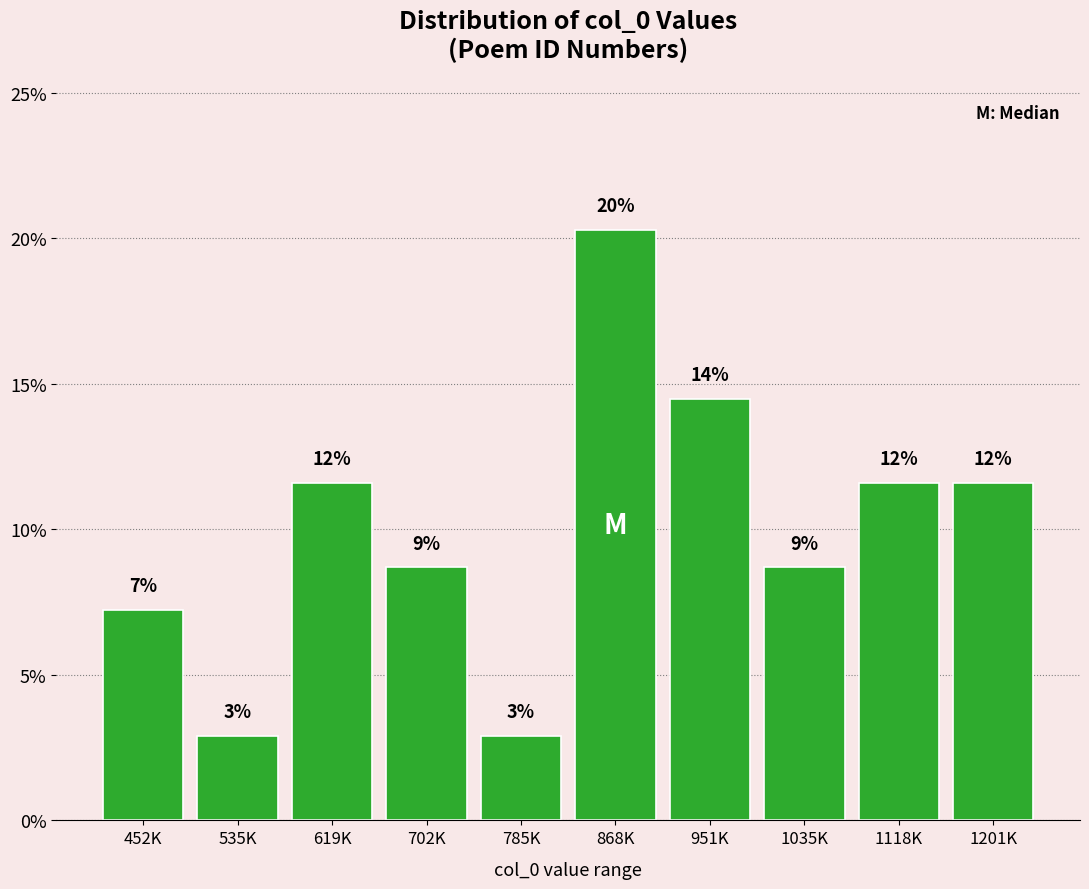

Does the chart contain any negative values?

No